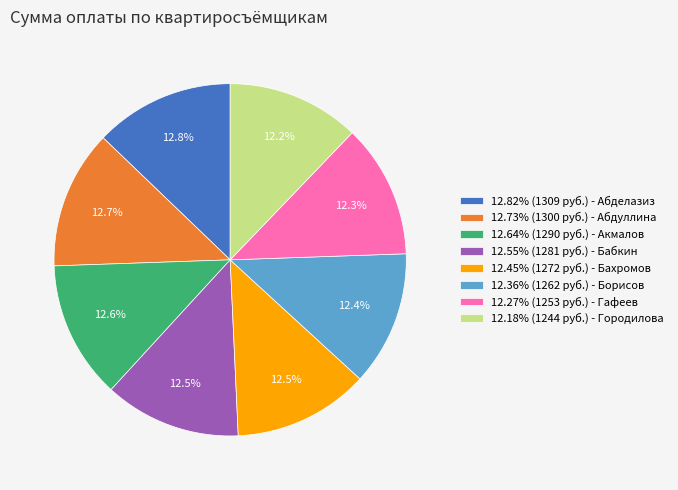

Does 12.82% (1309 руб.) - Абделазиз account for over 50% of the chart?

No